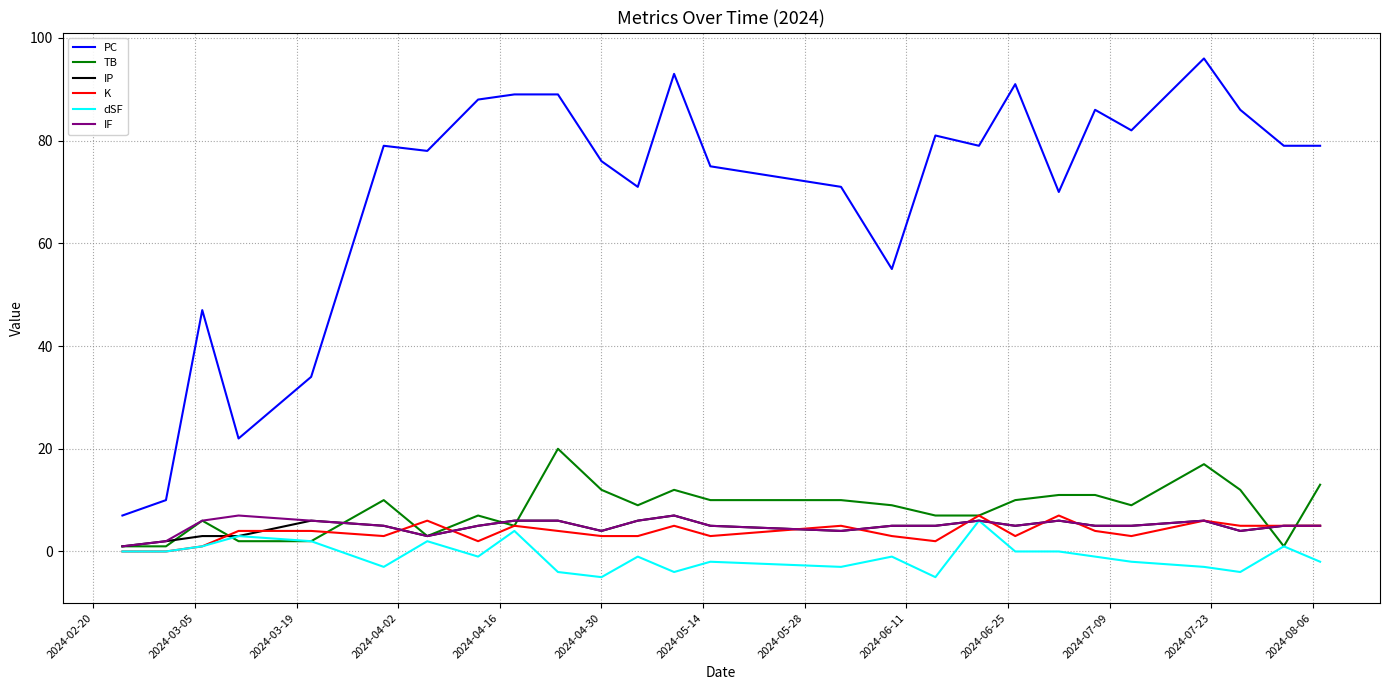

Is this an area chart (filled region under the line)?

No